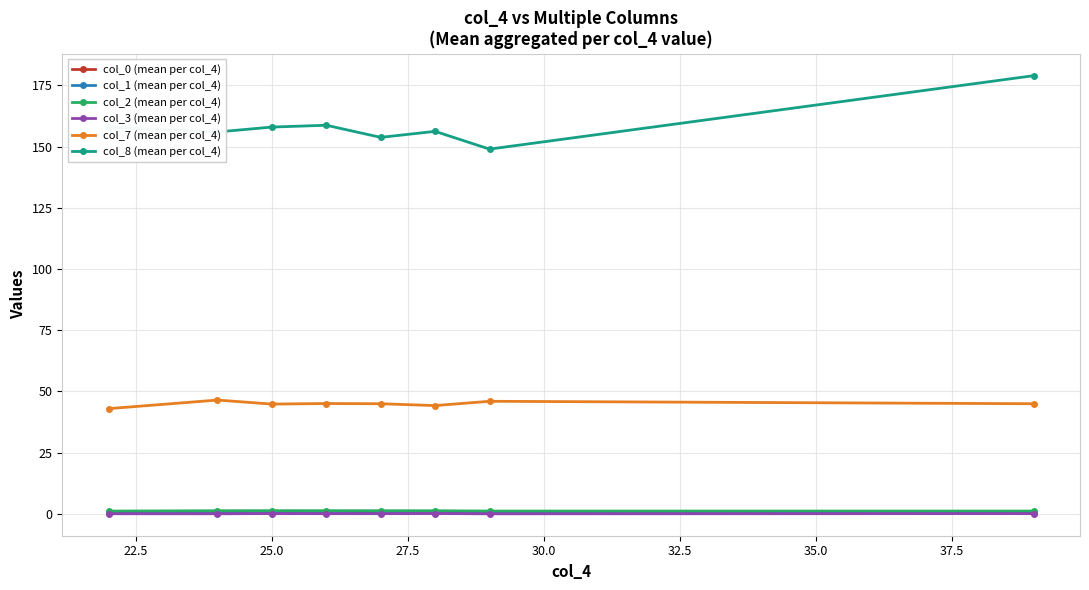

What is the value of the col_7 (mean per col_4) point at the 3rd from the left?

44.9